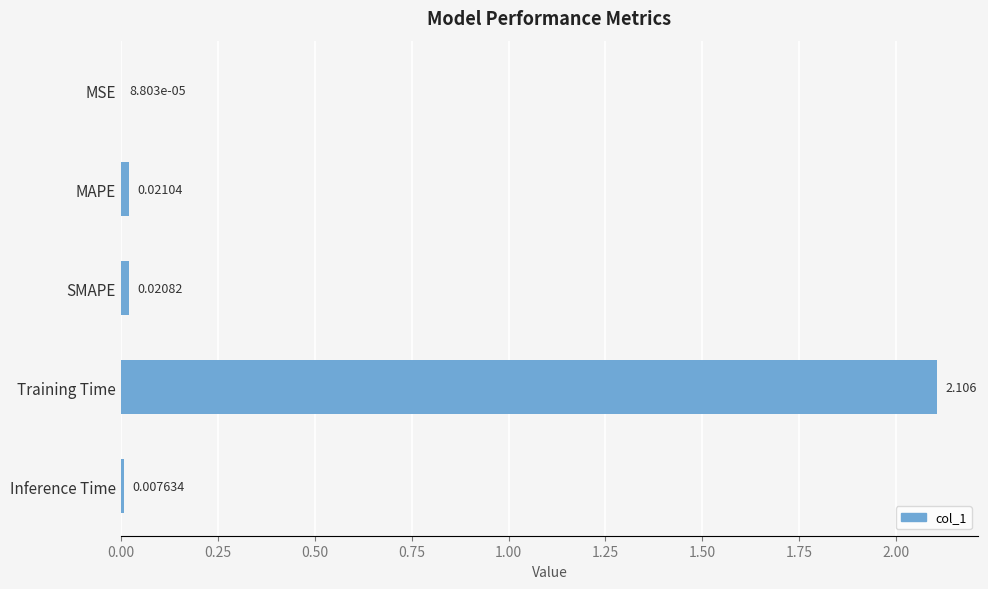

Which label corresponds to the largest value in the chart?

Training Time